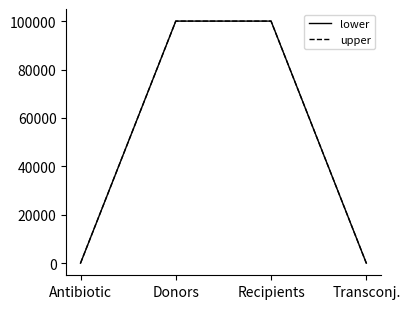

How many lines are shown in the chart?

2